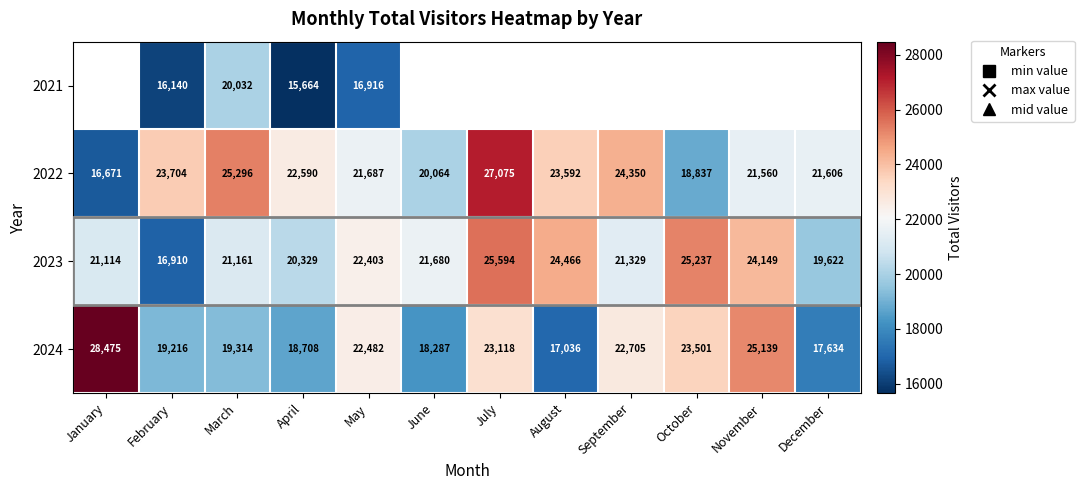

The value of 2021 at February is 22624.7. True or false?

False